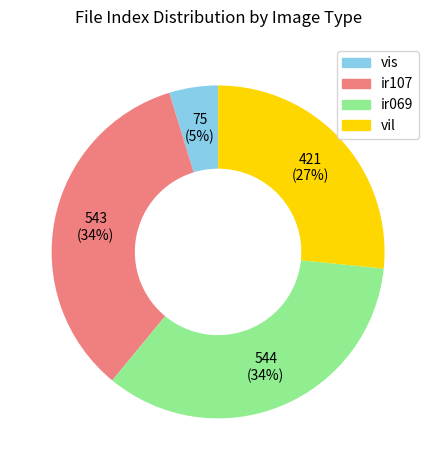

Does any single category account for the majority?

No